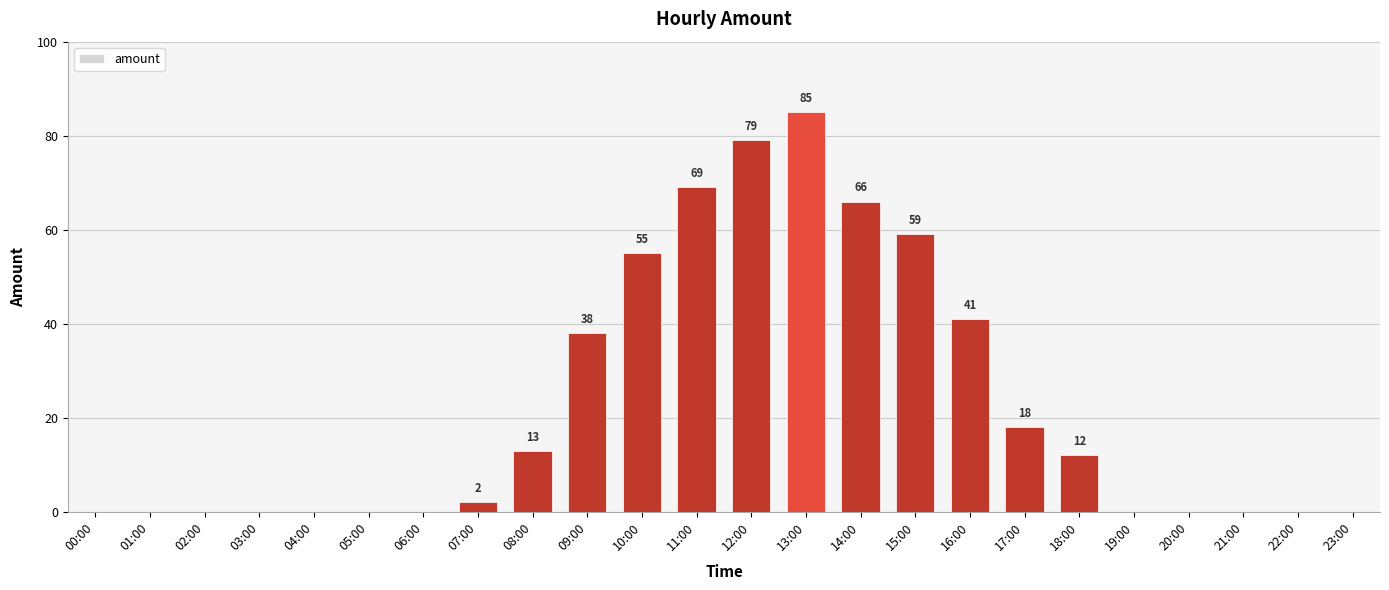

Are the bars grouped side by side (vs. stacked)?

No